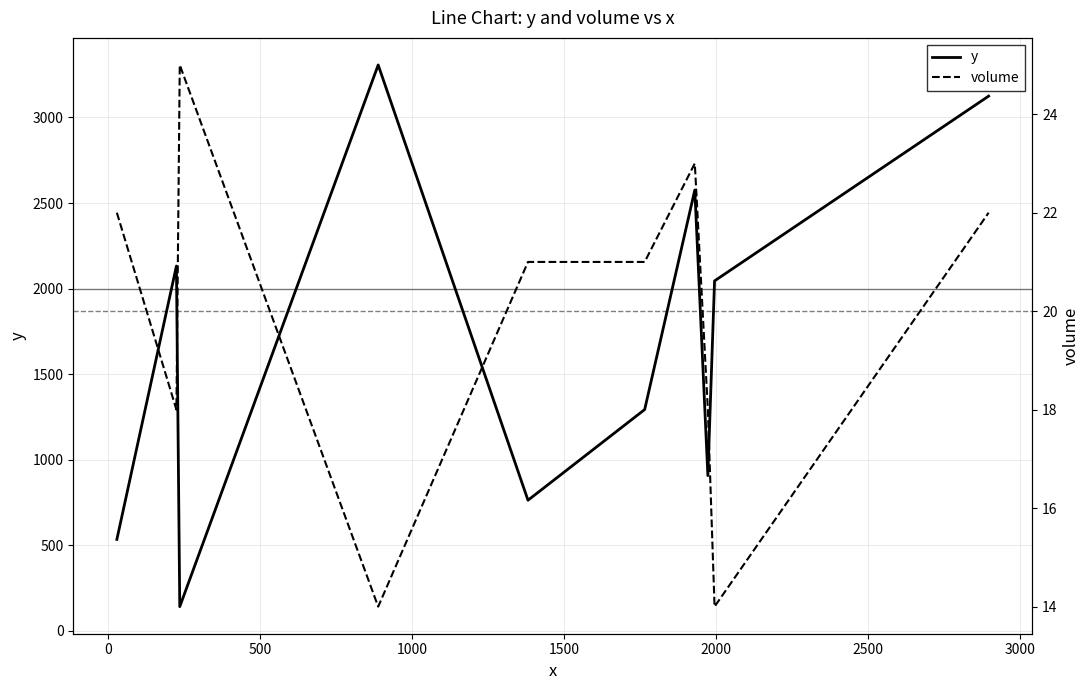

What is the lowest value of the y series?

141